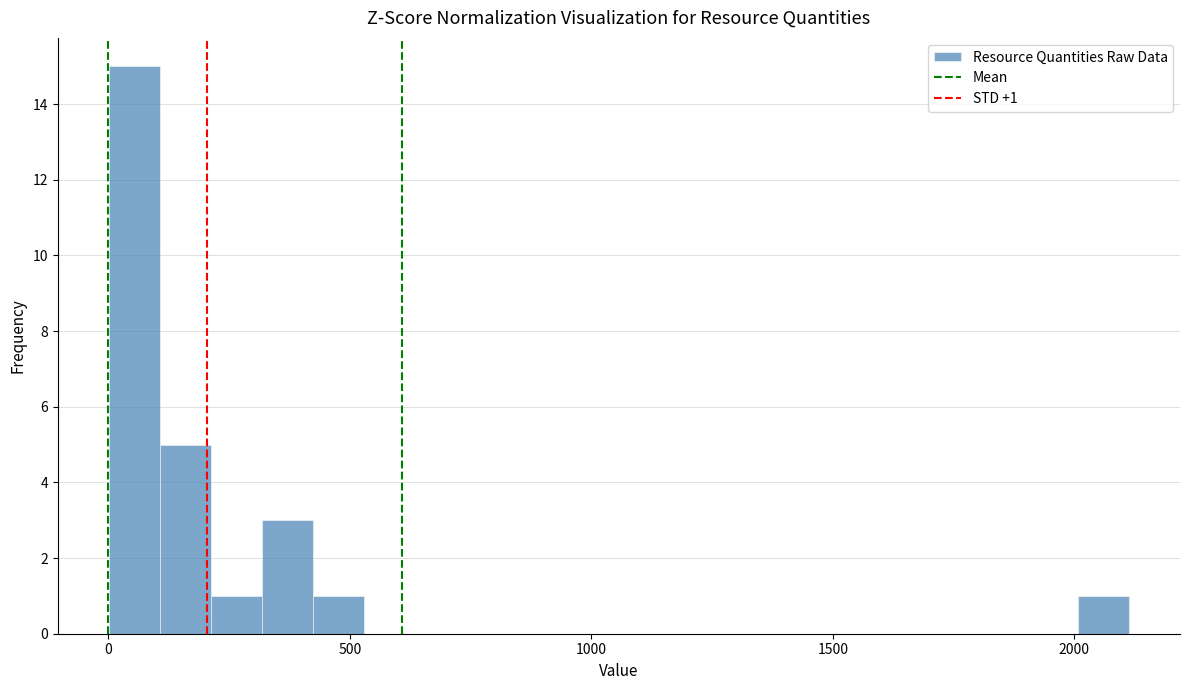

Around what value on the x-axis is the tallest bar? Give the approximate position of its centre, as read against the axis.

50